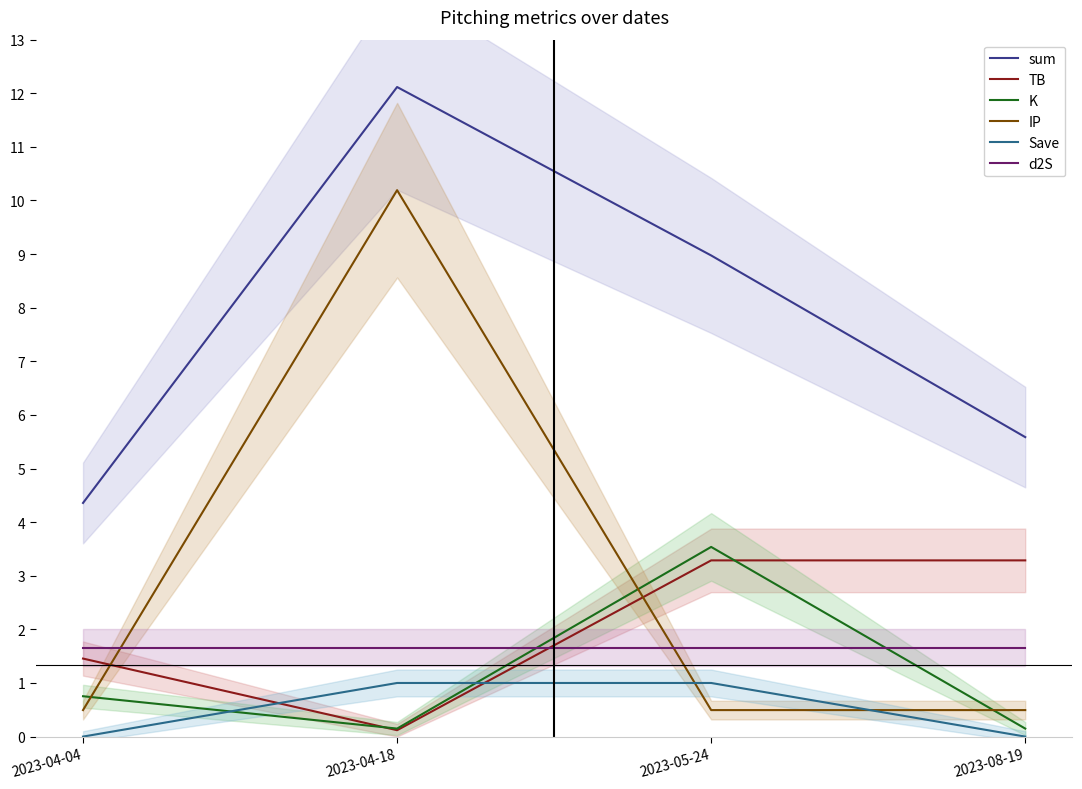

What is the label of the 3rd point from the right?

2023-04-18